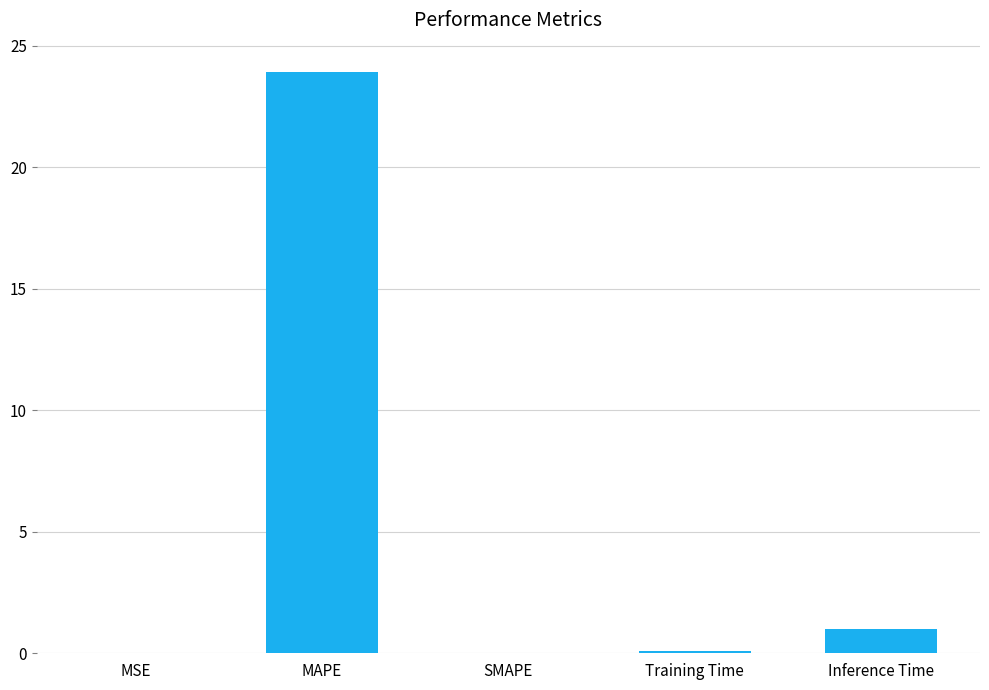

True or false: the data shows 11.1 at SMAPE.

False